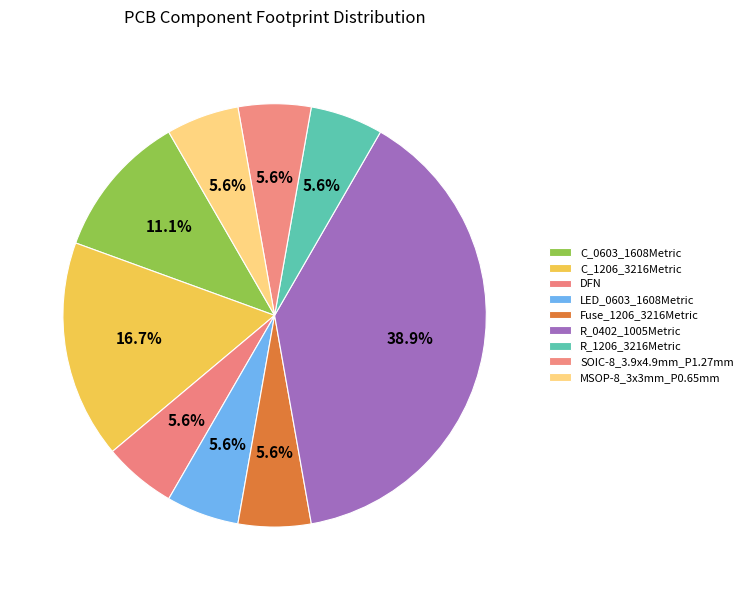

Count the number of slices in the pie.

9